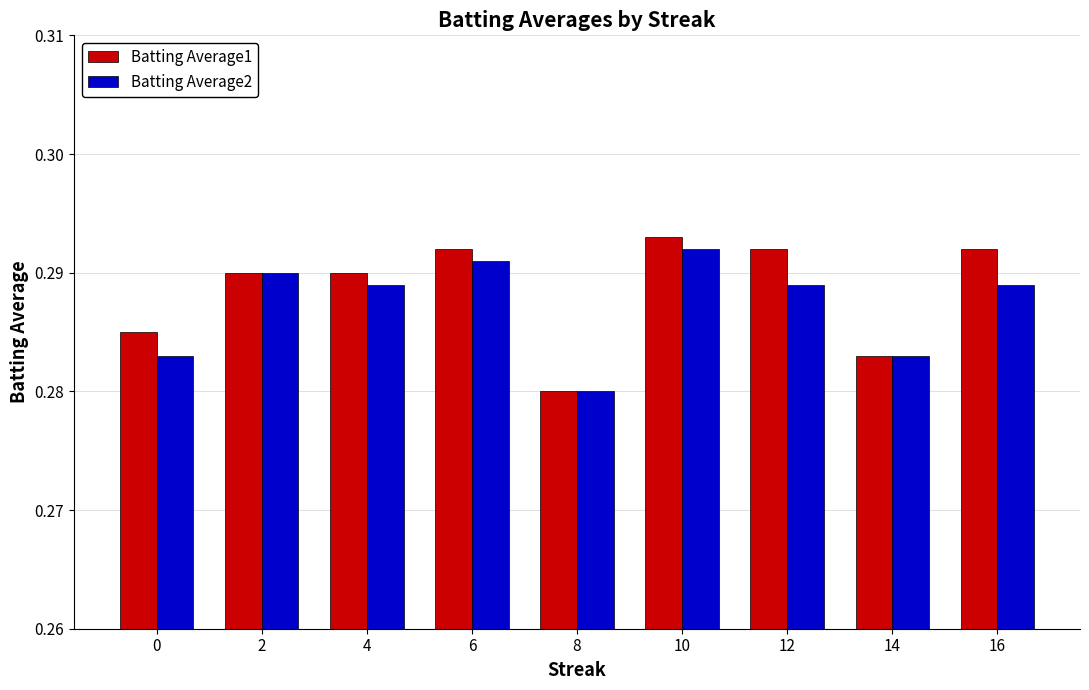

Which category has the highest value in the Batting Average1 series?

10